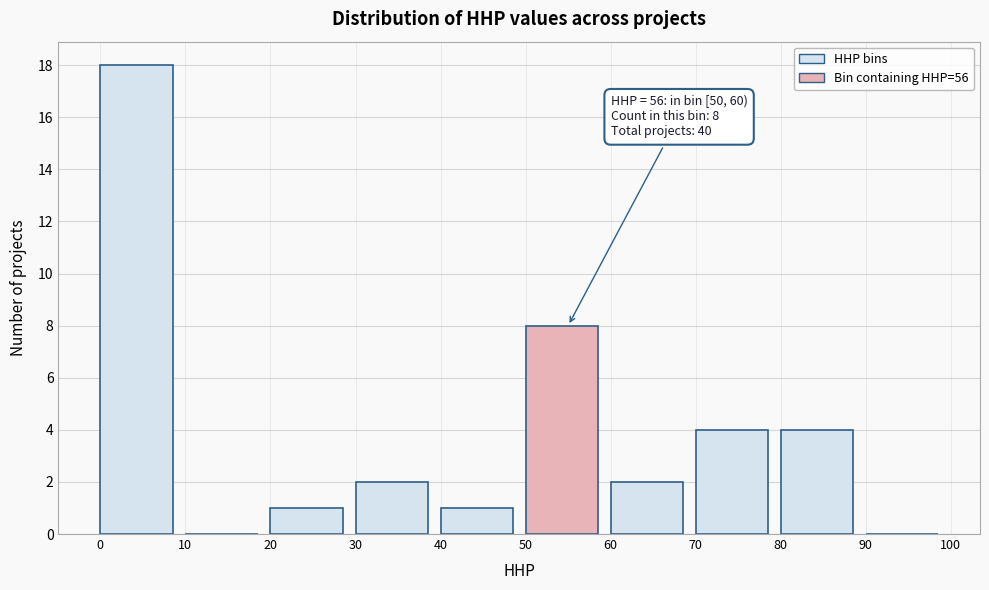

Over which range of the x-axis is the bar tallest?

0 to 10